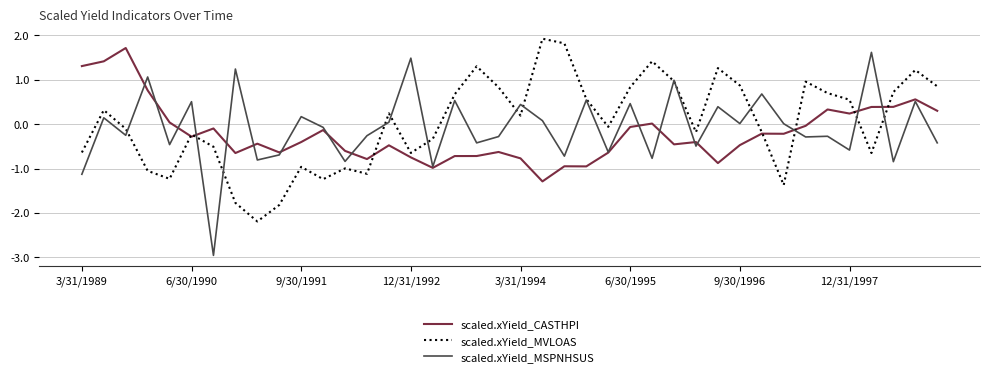

Which series has the widest spread of values?

scaled.xYield_MSPNHSUS